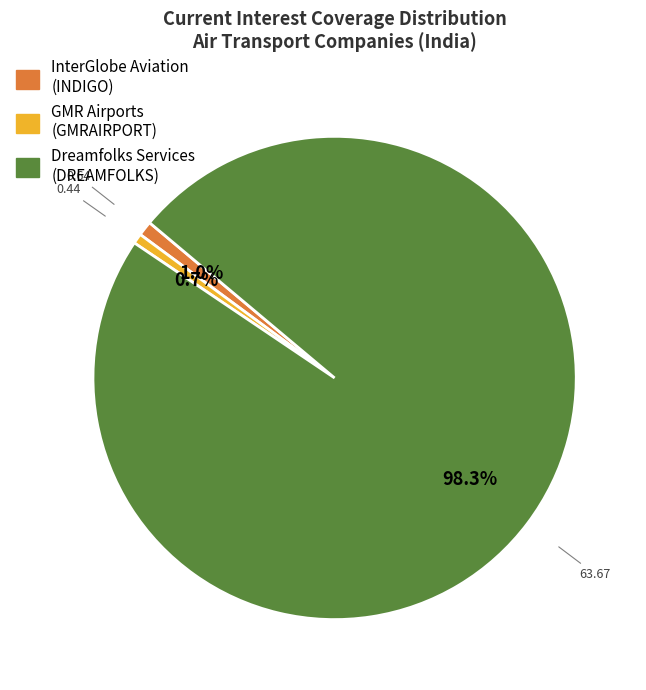

Which slice is the largest?

Dreamfolks Services (DREAMFOLKS)